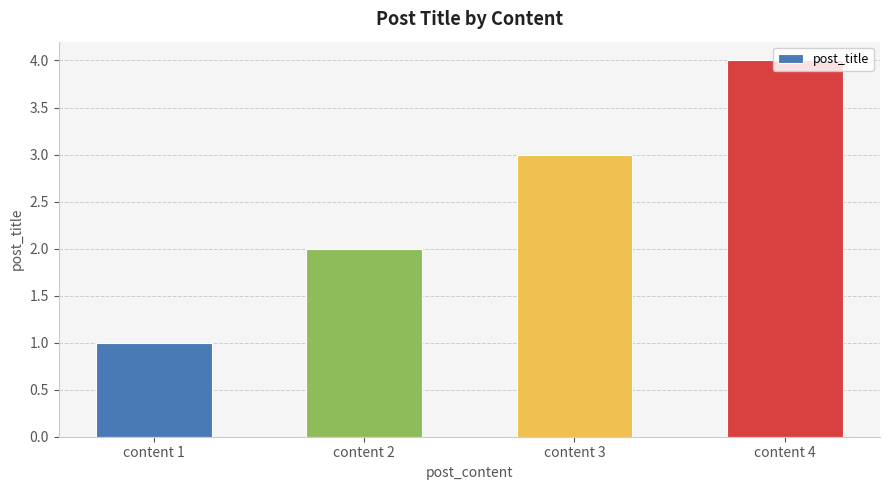

Is it true that the value at content 4 is 6?

False